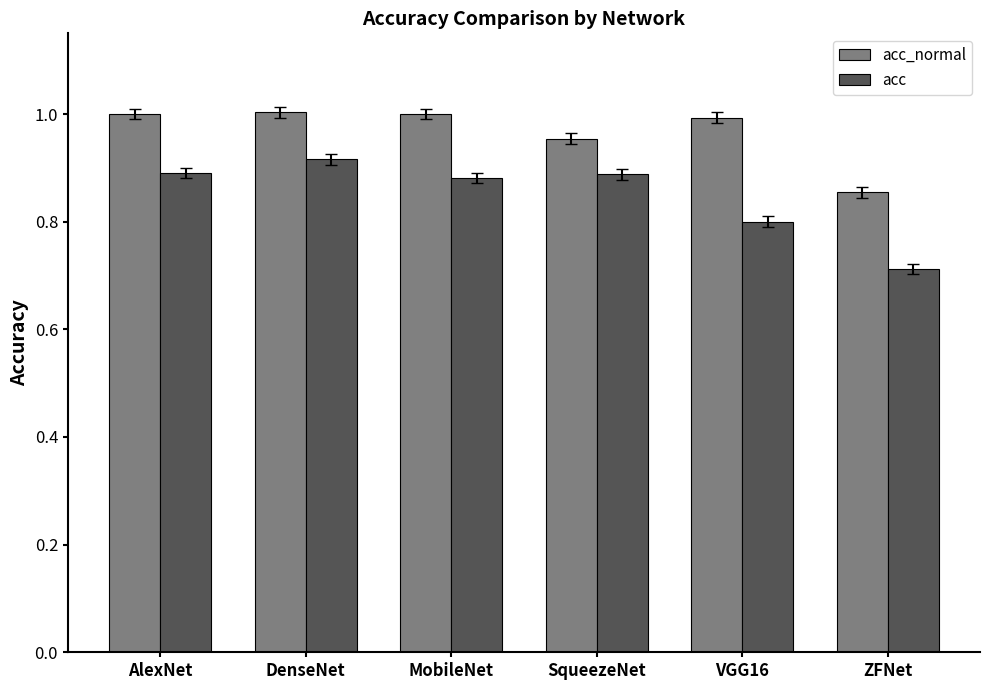

Is the value of acc at SqueezeNet greater than the value of acc_normal at AlexNet?

No